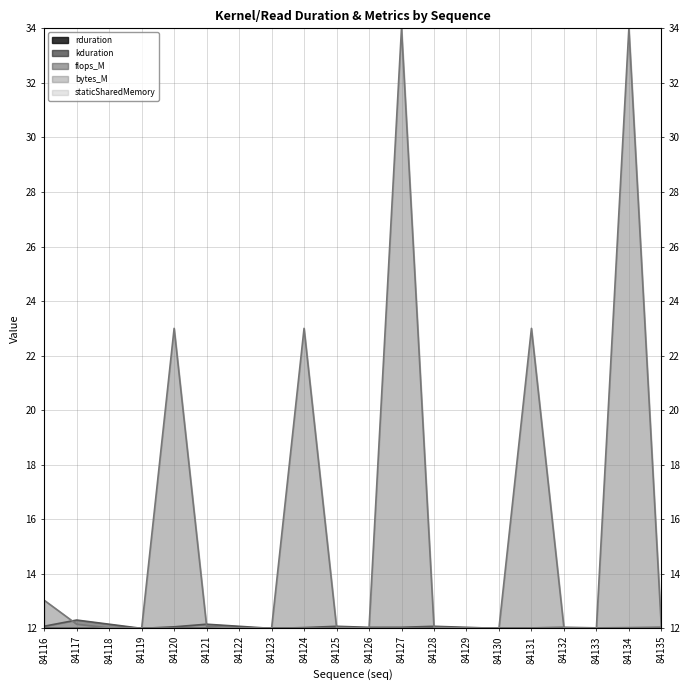

What is the sum of the bytes_M values at 84134 and 84117?

46.2